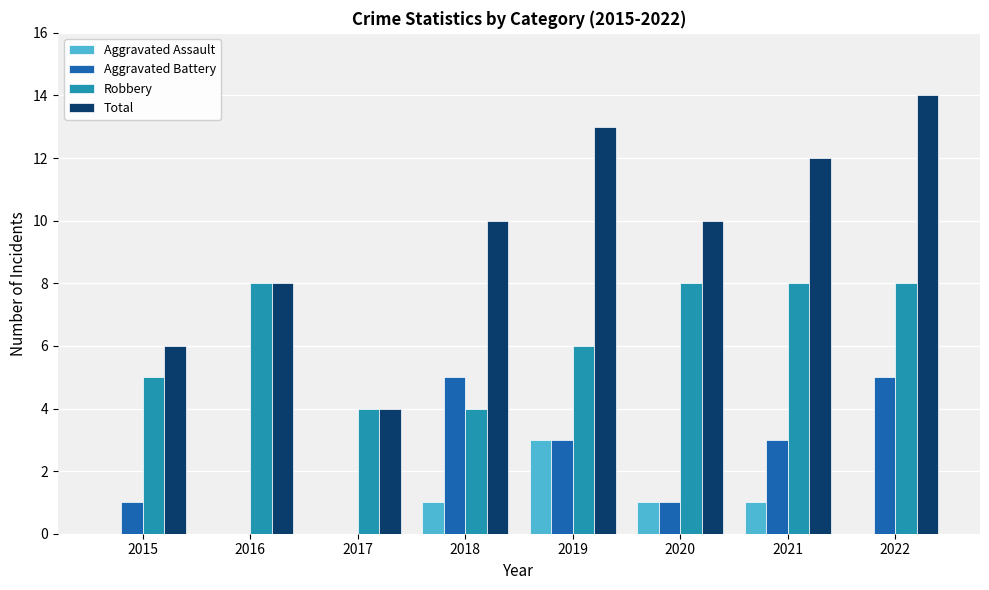

What is the sum of all Robbery values?

51